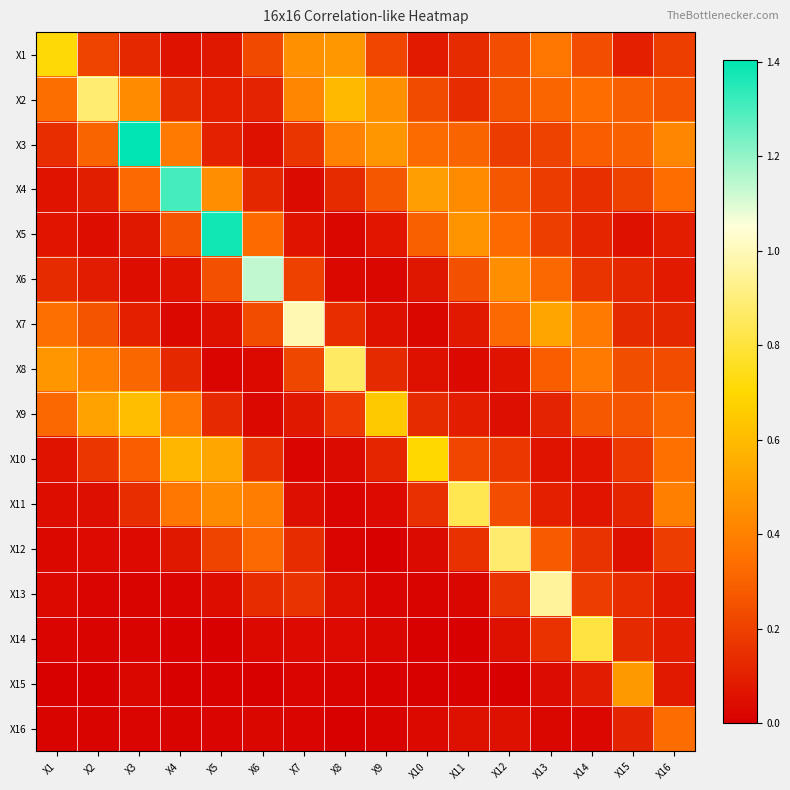

What is the sum of the X12 values at X7 and X10?

0.2